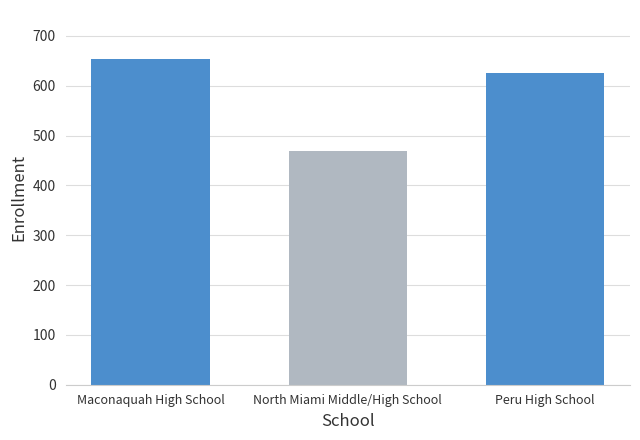

True or false: the data shows 654 at Maconaquah High School.

True